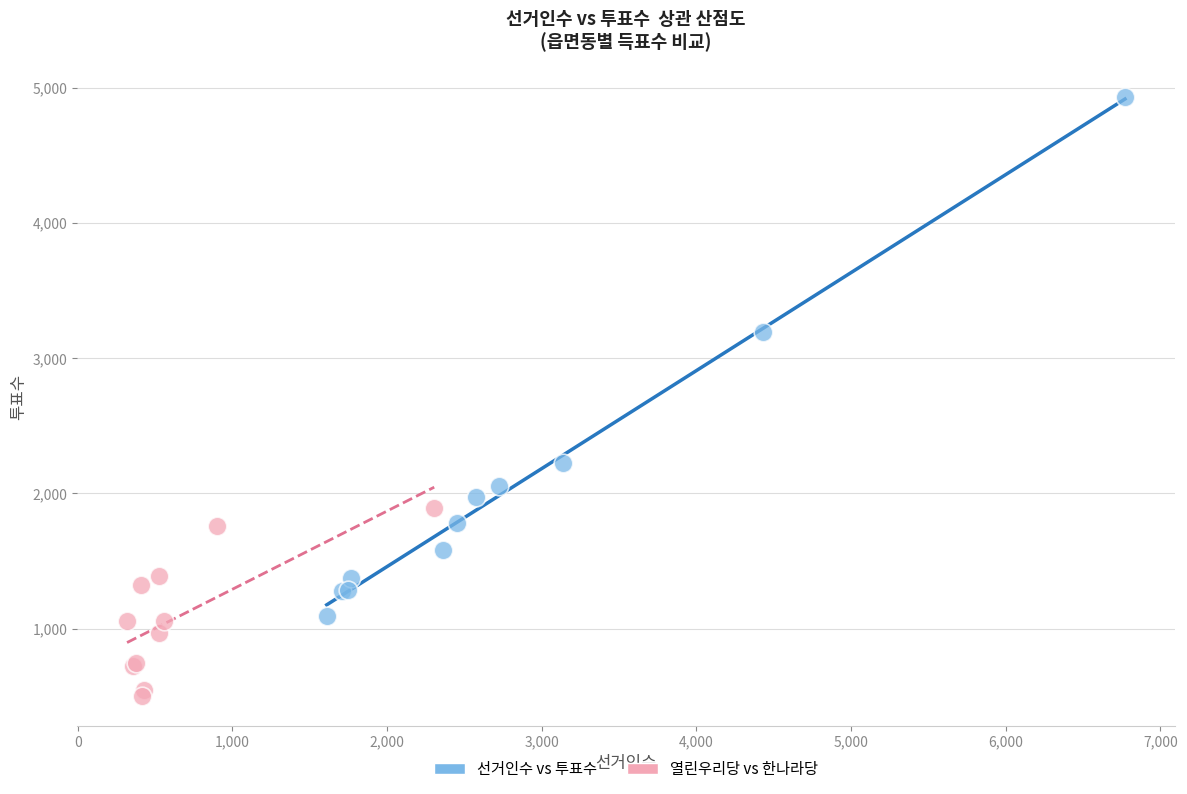

Which series contains the lowest Y value?

열린우리당 vs 한나라당